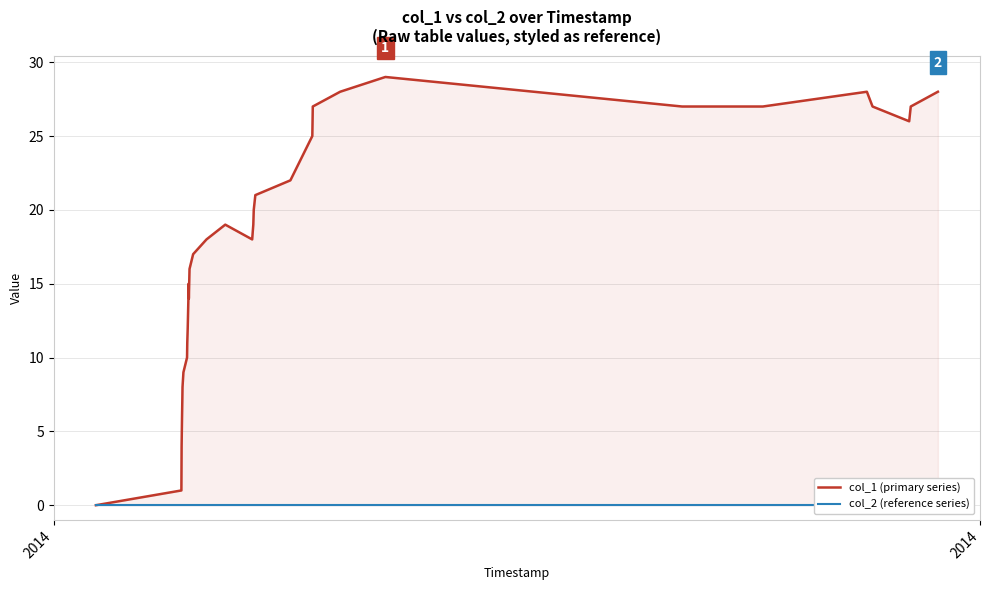

How many lines are shown in the chart?

2